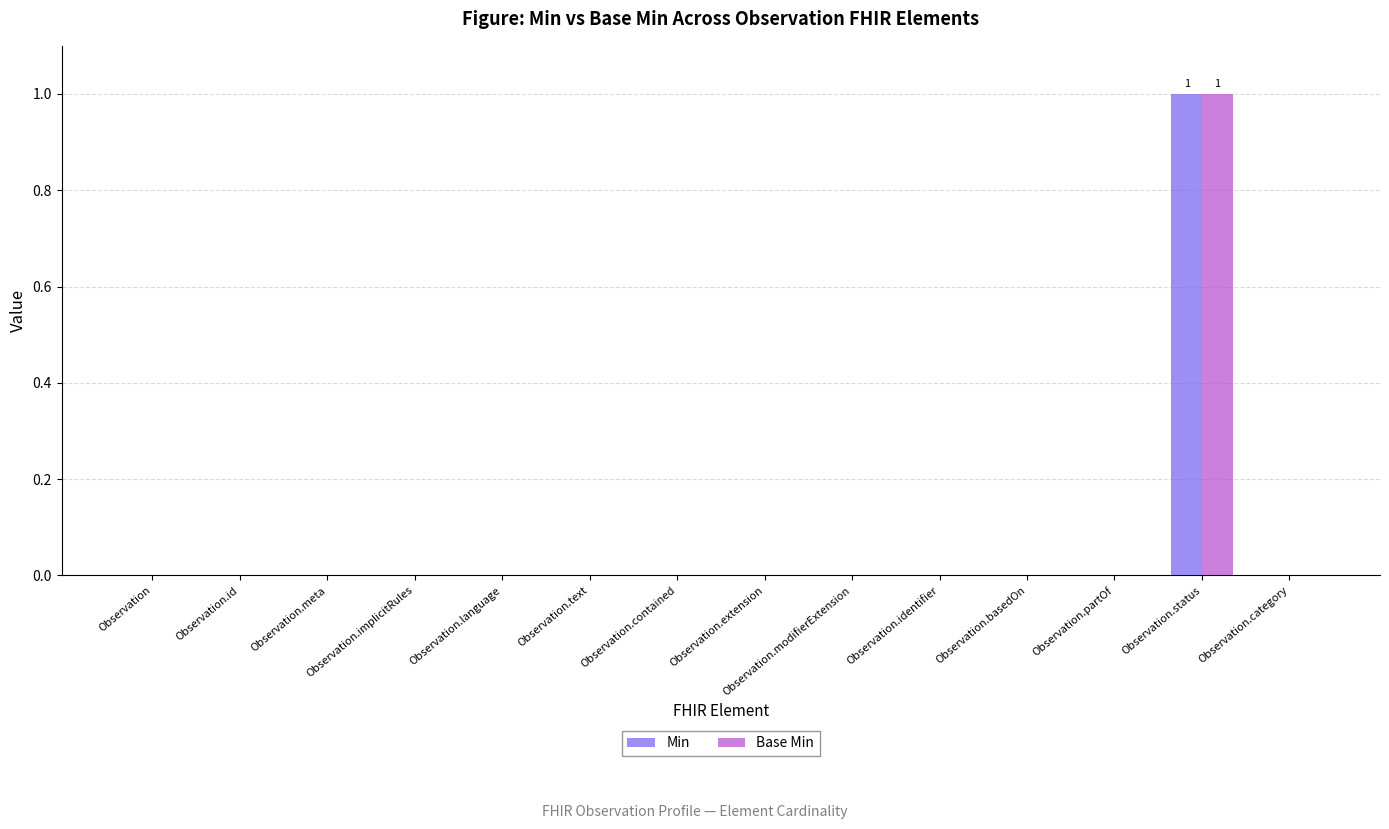

How many distinct data groups are displayed?

2